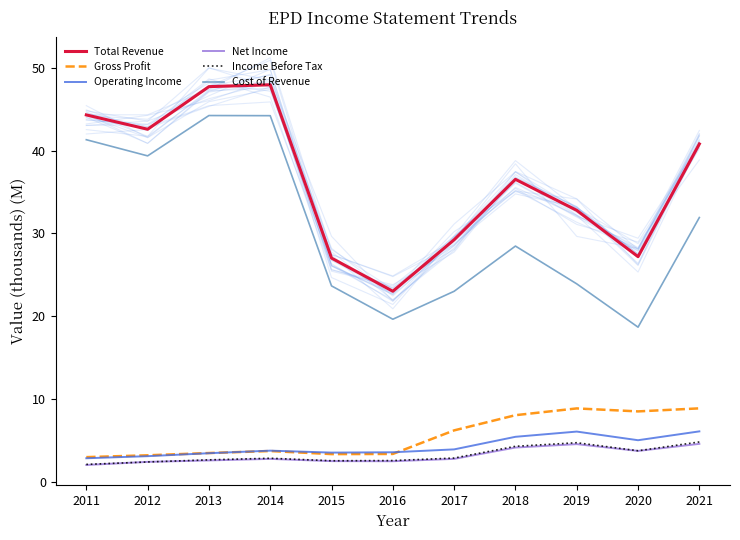

List the labels in order of Total Revenue value, smallest first.

2016, 2015, 2020, 2017, 2019, 2018, 2021, 2012, 2011, 2013, 2014